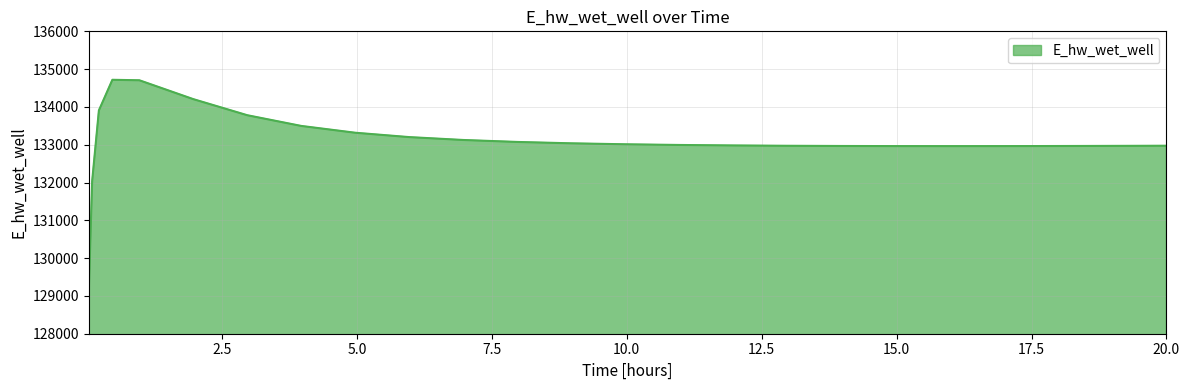

What is the difference between the maximum and minimum values?

5614.3